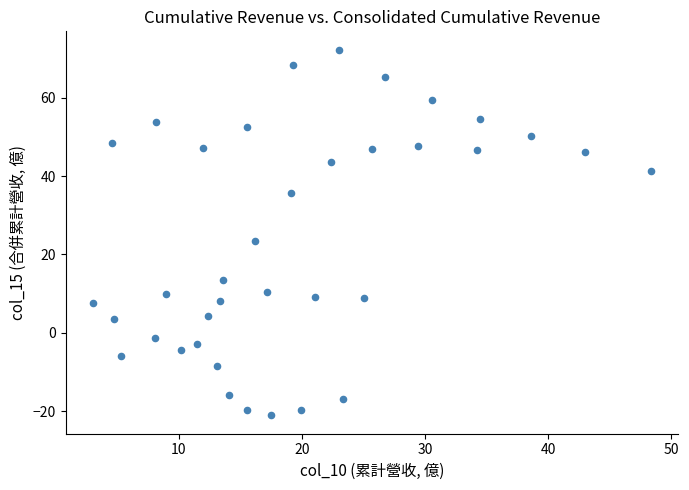

What is the range of X values (max minus min)?

45.2